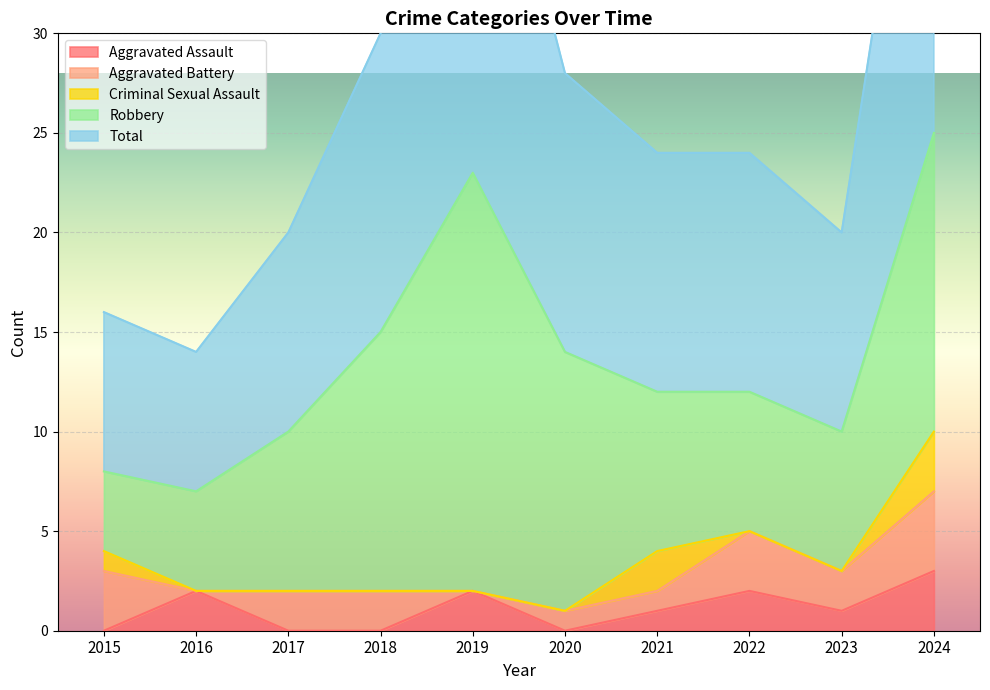

What are all the series names shown in the legend?

Aggravated Assault, Aggravated Battery, Criminal Sexual Assault, Robbery, Total